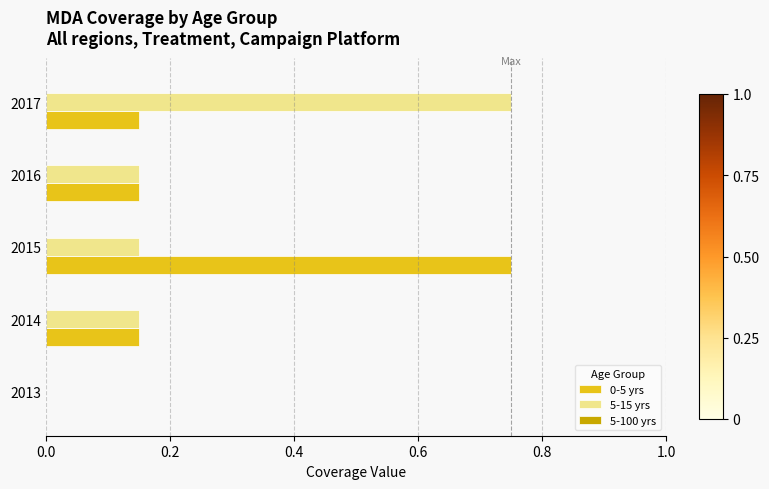

What is the sum of the 5-15 yrs values at 2017 and 2015?

0.9